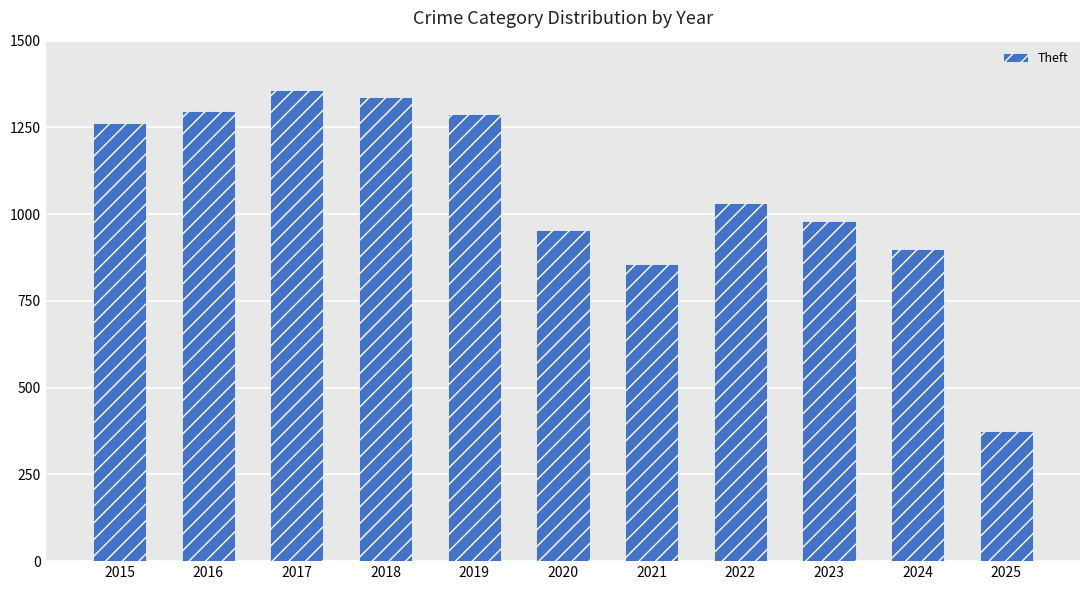

Reading left to right, extract all data points from this chart.

2015=1263	2016=1297	2017=1359	2018=1337	2019=1288	2020=954	2021=856	2022=1032	2023=980	2024=900	2025=375